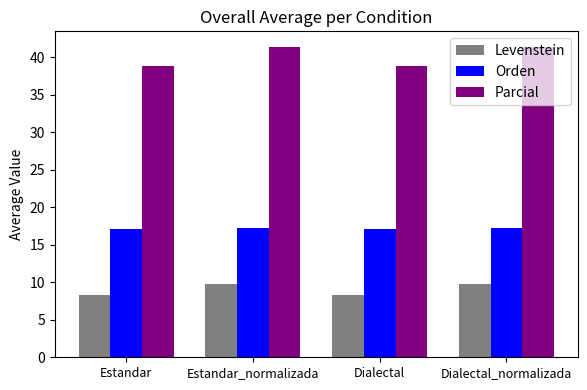

Is it true that Parcial equals 38.9 at Dialectal?

True